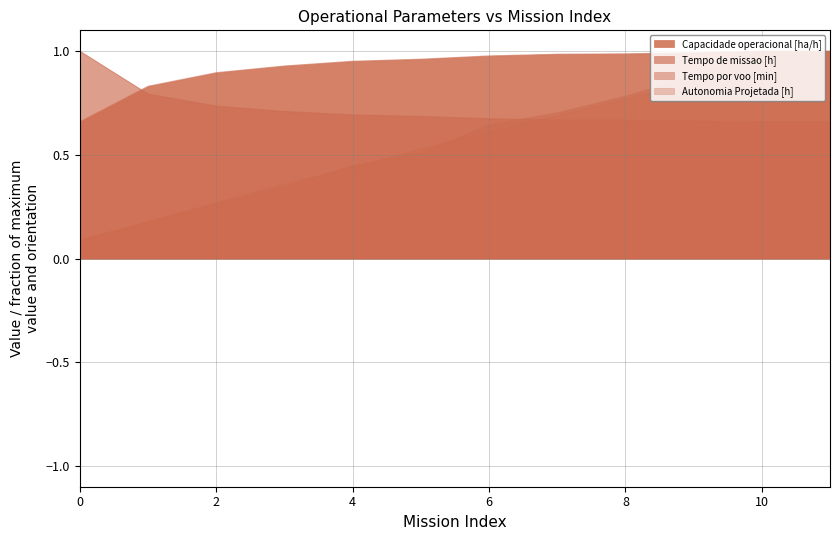

What is the minimum value for Tempo por voo [min]?

0.1